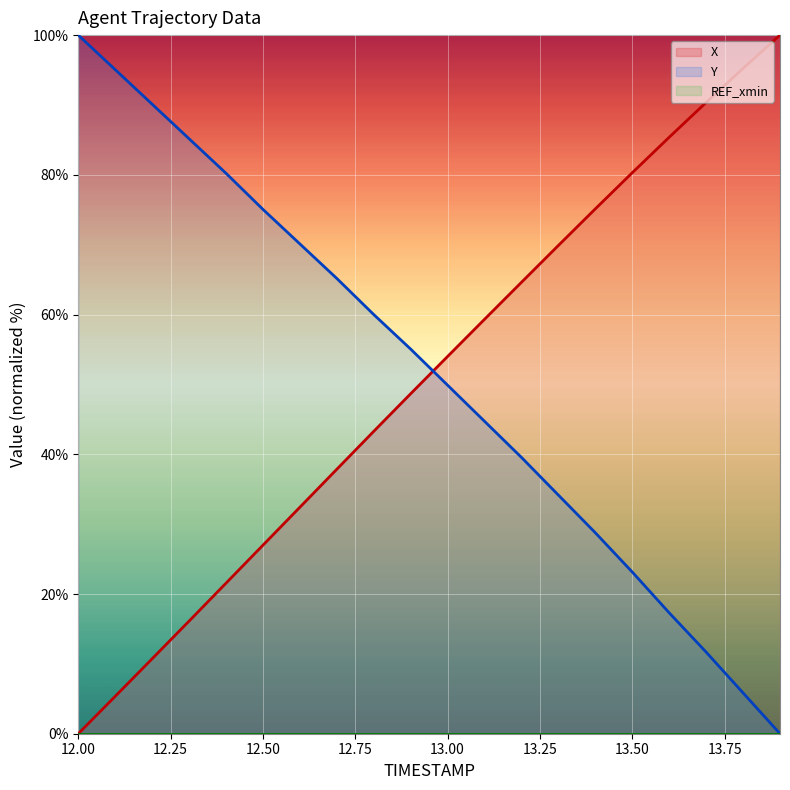

What position from the right is 13.7?

3